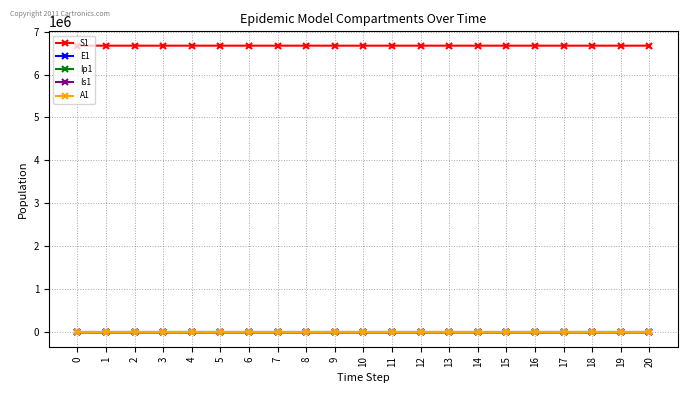

True or false: E1 and S1 cross at least once.

False